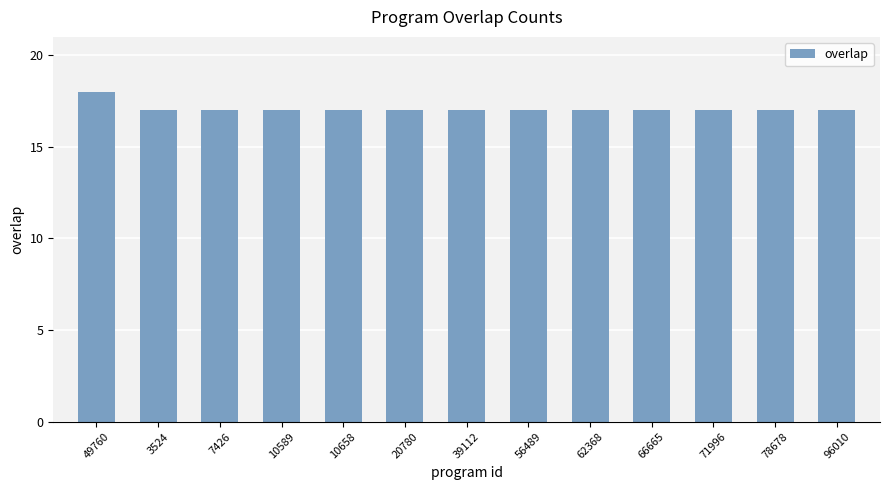

Approximately how many times larger is the value at 3524 compared to 10589?

1.0